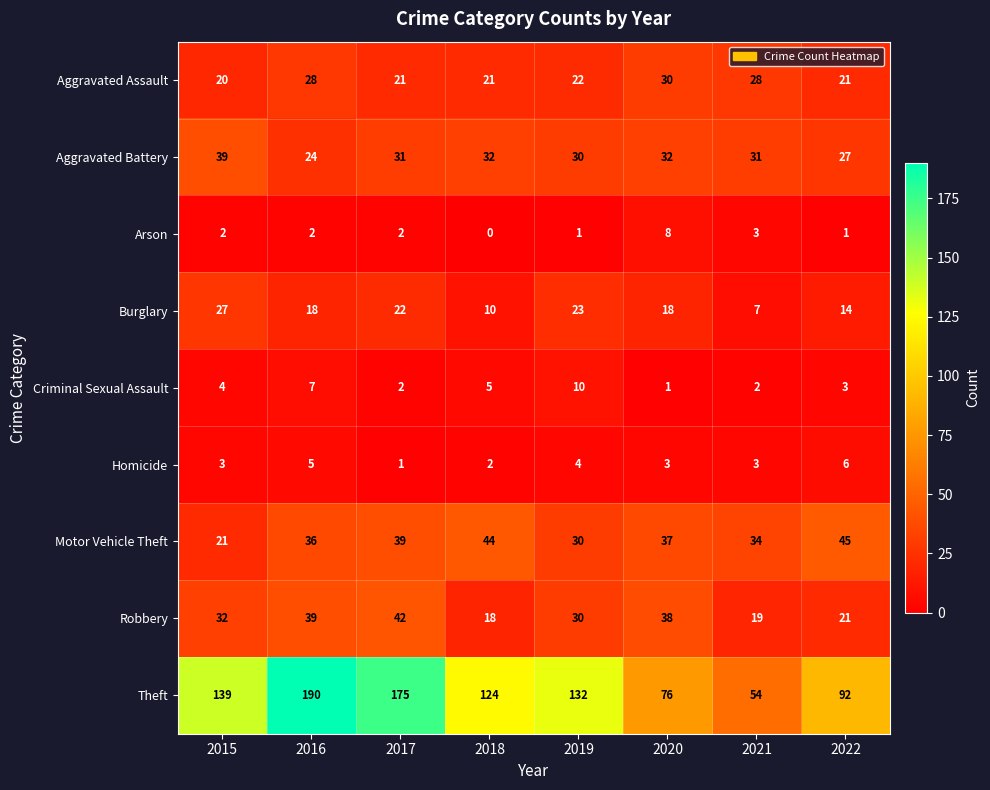

At which category is the sum across all series the highest?

2016